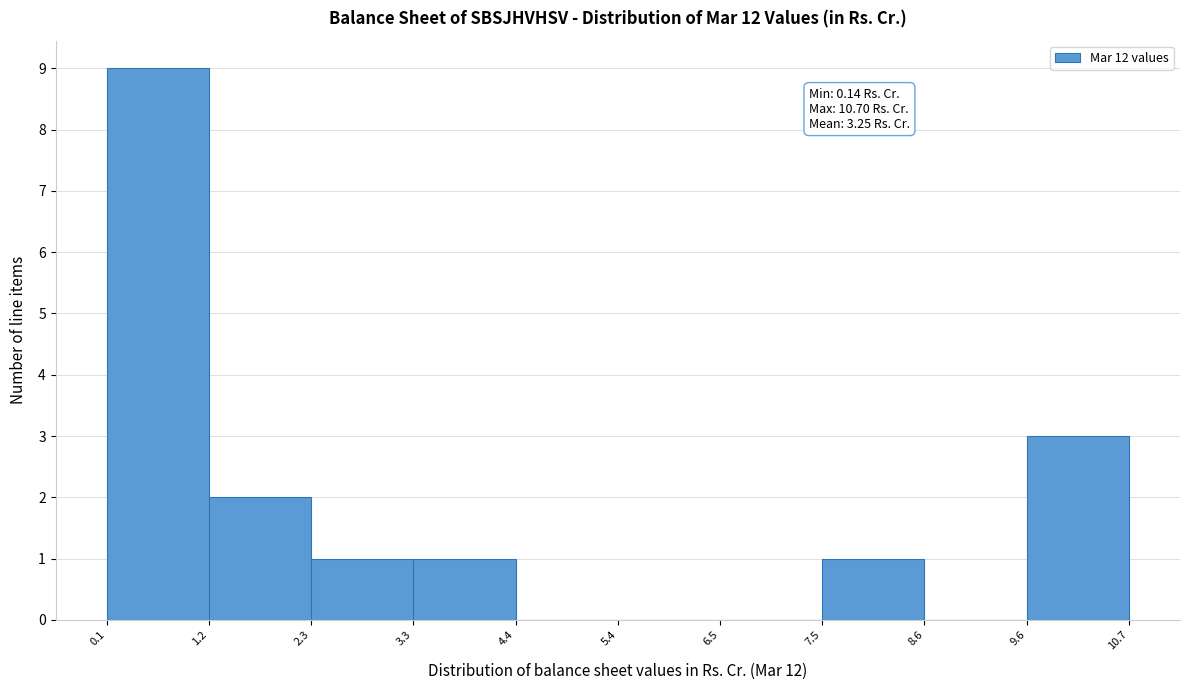

Which range on the x-axis has the tallest bar?

0.1 to 1.2